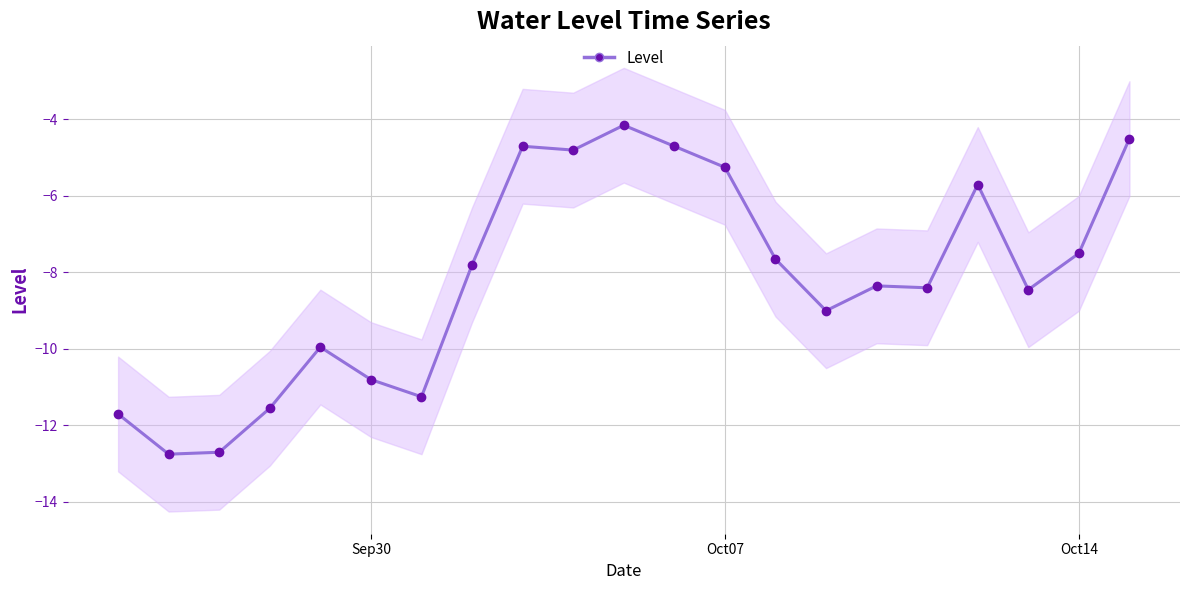

True or false: the data has more than 2 interior local peaks.

True